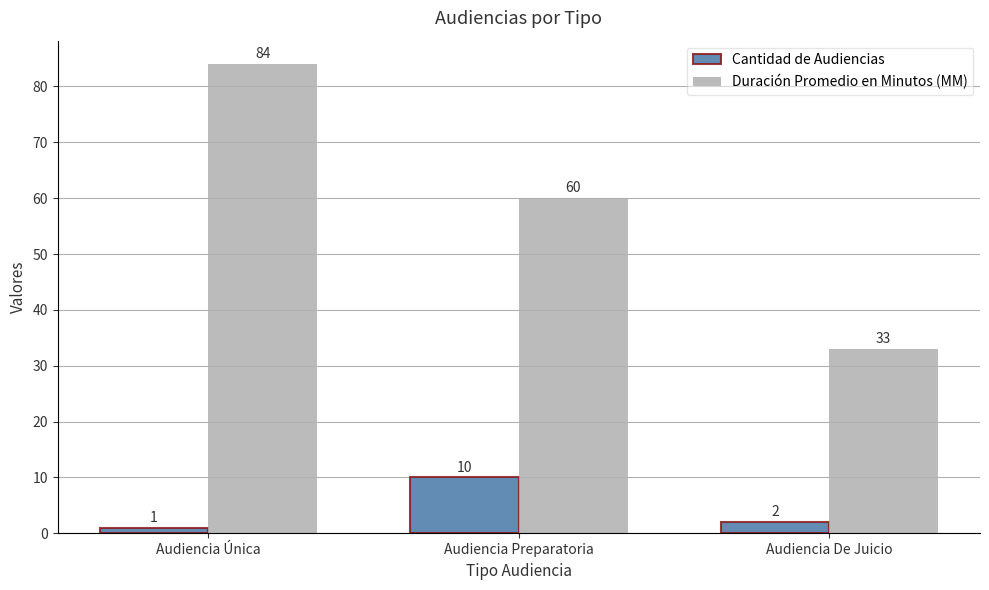

At which label does Duración Promedio en Minutos (MM) first exceed 60?

Audiencia Única